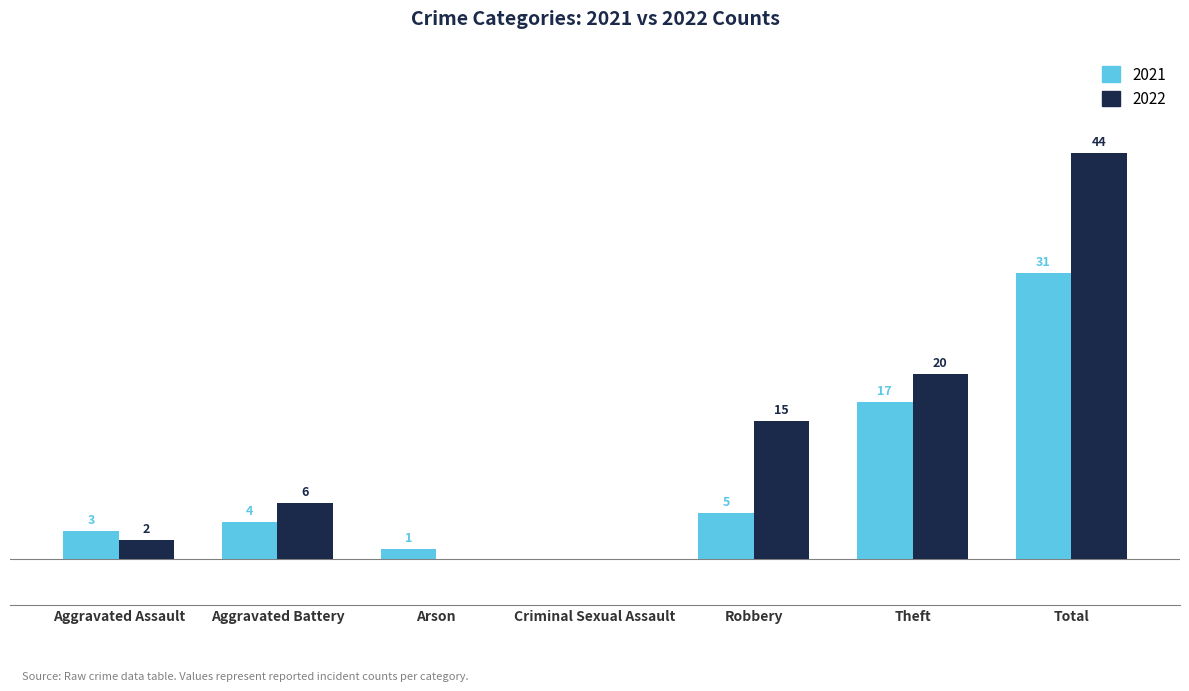

Which category has the highest value in the 2021 series?

Total